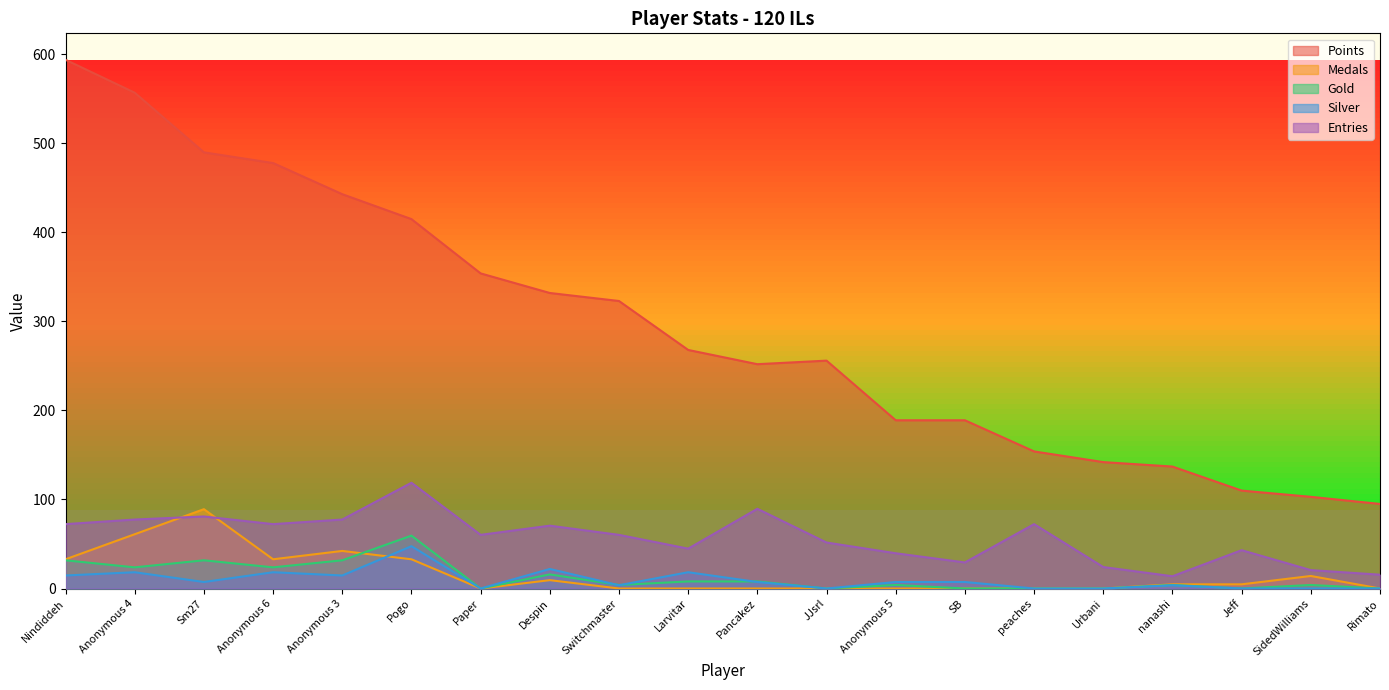

Reading left to right, extract all data points from this chart.

Points: 594.0	557.0	490.0	478.0	443.0	415.0	354.0	332.0	323.0	268.0	252.0	256.0	189.0	189.0	154.0	142.0	137.0	110.0	103.0	95.0
Medals: 32.8	61.0	89.1	32.8	42.2	32.8	0.0	9.4	0.0	0.0	0.0	0.0	0.0	0.0	0.0	0.0	4.7	4.7	14.1	0.0
Gold: 31.7	23.8	31.7	23.8	31.7	59.4	0.0	15.8	4.0	7.9	7.9	0.0	4.0	0.0	0.0	0.0	4.0	0.0	4.0	0.0
Silver: 14.6	18.3	7.3	18.3	14.6	47.5	0.0	21.9	3.7	18.3	7.3	0.0	7.3	7.3	0.0	0.0	3.7	0.0	0.0	0.0
Entries: 72.3	77.5	80.9	72.3	77.5	118.8	60.3	70.6	60.3	44.8	89.5	51.7	39.6	29.3	72.3	24.1	13.8	43.0	20.7	15.5